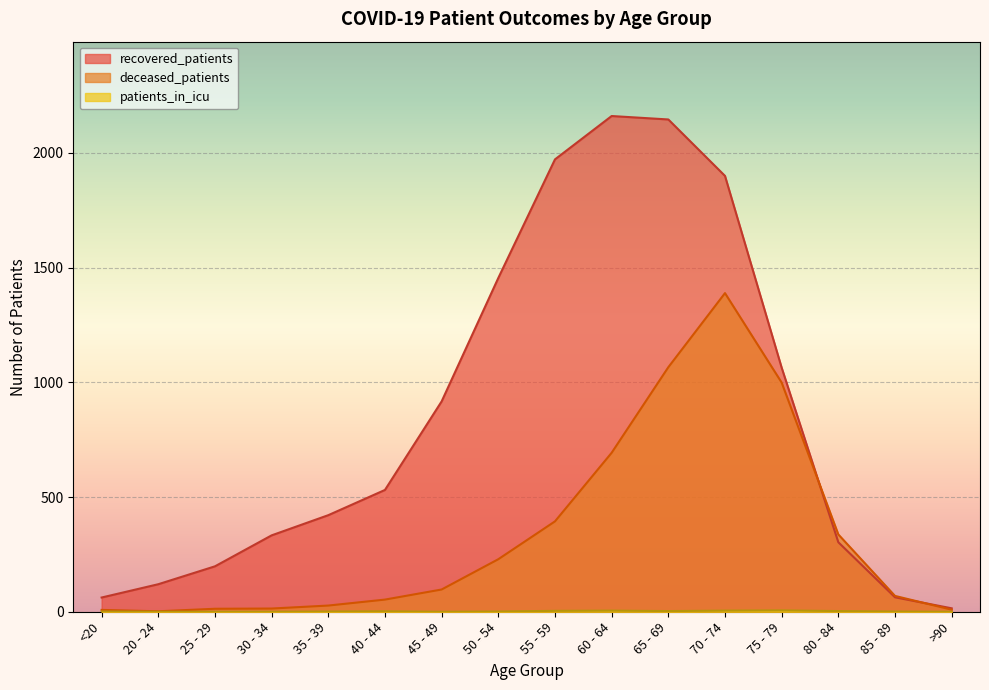

Reading left to right, transcribe all the data shown in this chart.

recovered_patients: <20=62	20 - 24=120	25 - 29=198	30 - 34=333	35 - 39=421	40 - 44=531	45 - 49=917	50 - 54=1455	55 - 59=1972	60 - 64=2161	65 - 69=2146	70 - 74=1900	75 - 79=1064	80 - 84=303	85 - 89=63	>90=15
deceased_patients: <20=8	20 - 24=2	25 - 29=13	30 - 34=14	35 - 39=27	40 - 44=53	45 - 49=97	50 - 54=229	55 - 59=394	60 - 64=693	65 - 69=1066	70 - 74=1389	75 - 79=999	80 - 84=337	85 - 89=69	>90=9
patients_in_icu: <20=1	20 - 24=0	25 - 29=0	30 - 34=0	35 - 39=1	40 - 44=2	45 - 49=0	50 - 54=1	55 - 59=4	60 - 64=5	65 - 69=3	70 - 74=5	75 - 79=6	80 - 84=3	85 - 89=1	>90=0